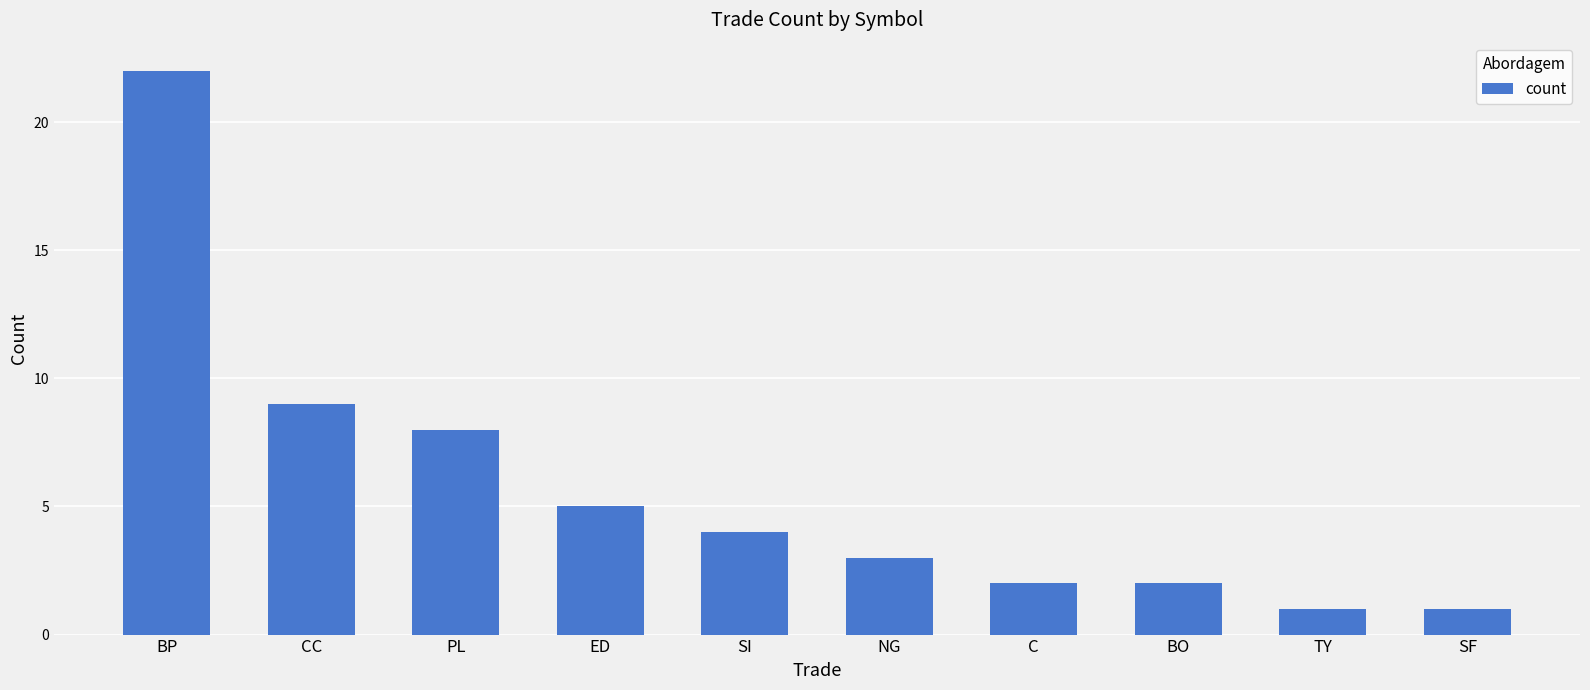

Which category has the highest value across all series?

BP